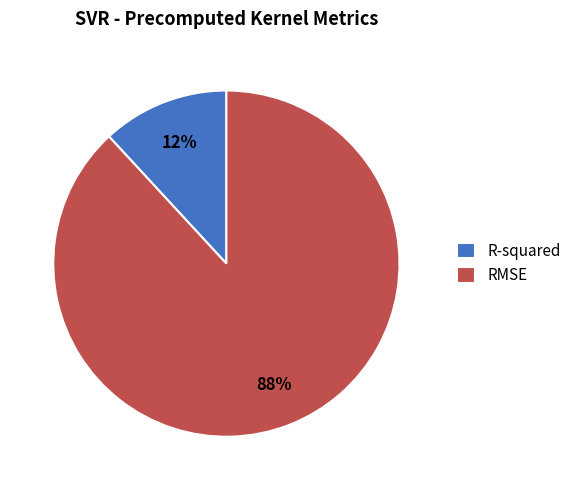

Is there a majority slice in this chart?

Yes